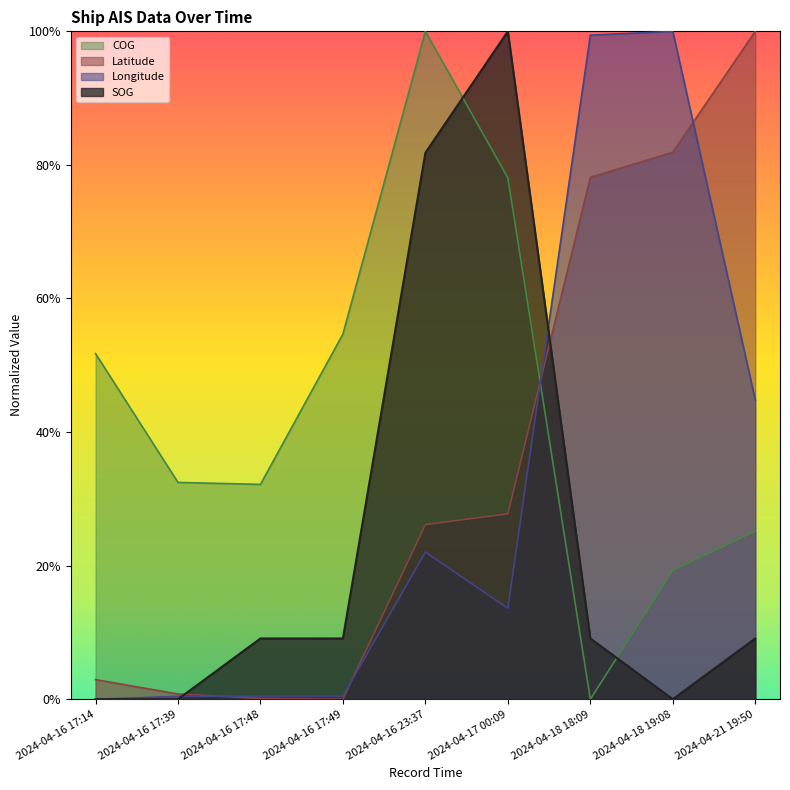

Reading right to left, extract all data points from this chart.

SOG: 32.7	0.0	32.7	360.0	294.5	32.7	32.7	0.0	0.0
Longitude: 161.3	360.0	357.9	49.0	79.3	1.6	1.7	1.5	0.0
Latitude: 360.0	294.9	281.3	99.9	94.1	0.0	0.4	2.8	10.6
COG: 90.5	69.5	0.0	281.1	360.0	196.8	115.8	116.8	186.3